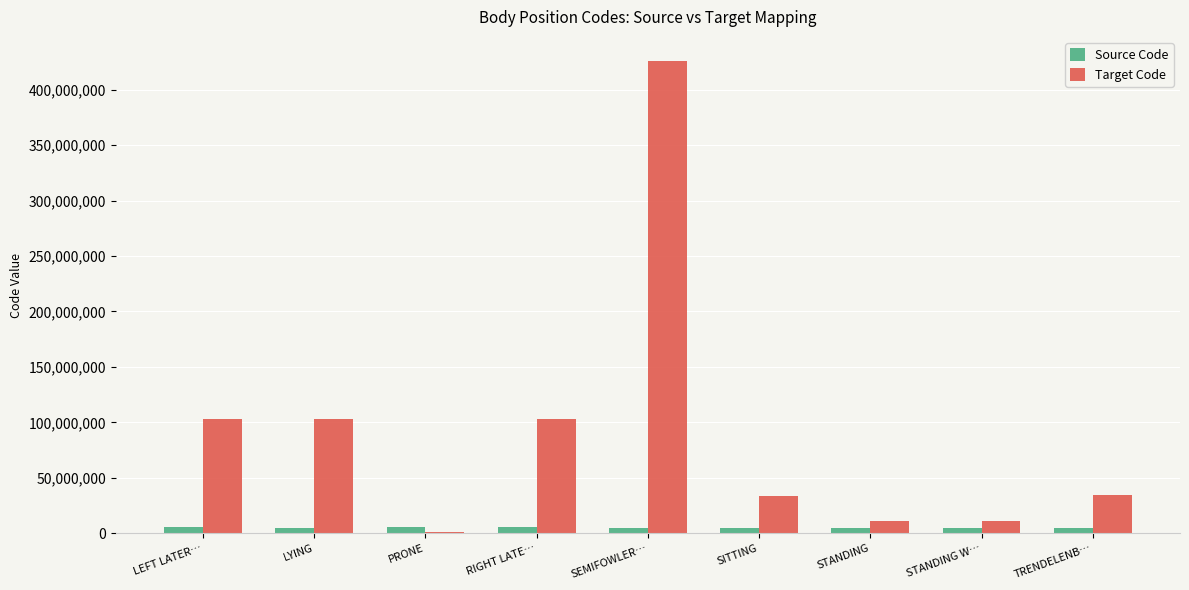

What is the maximum value for Target Code?

426408003